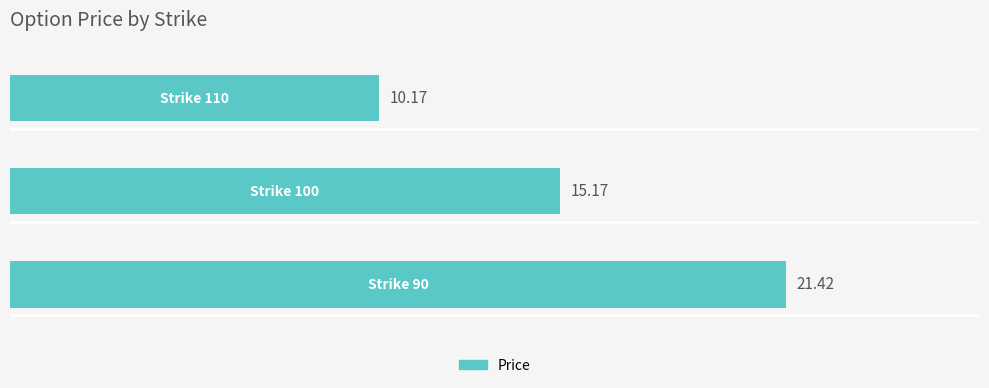

What is the sum of all values?

46.8